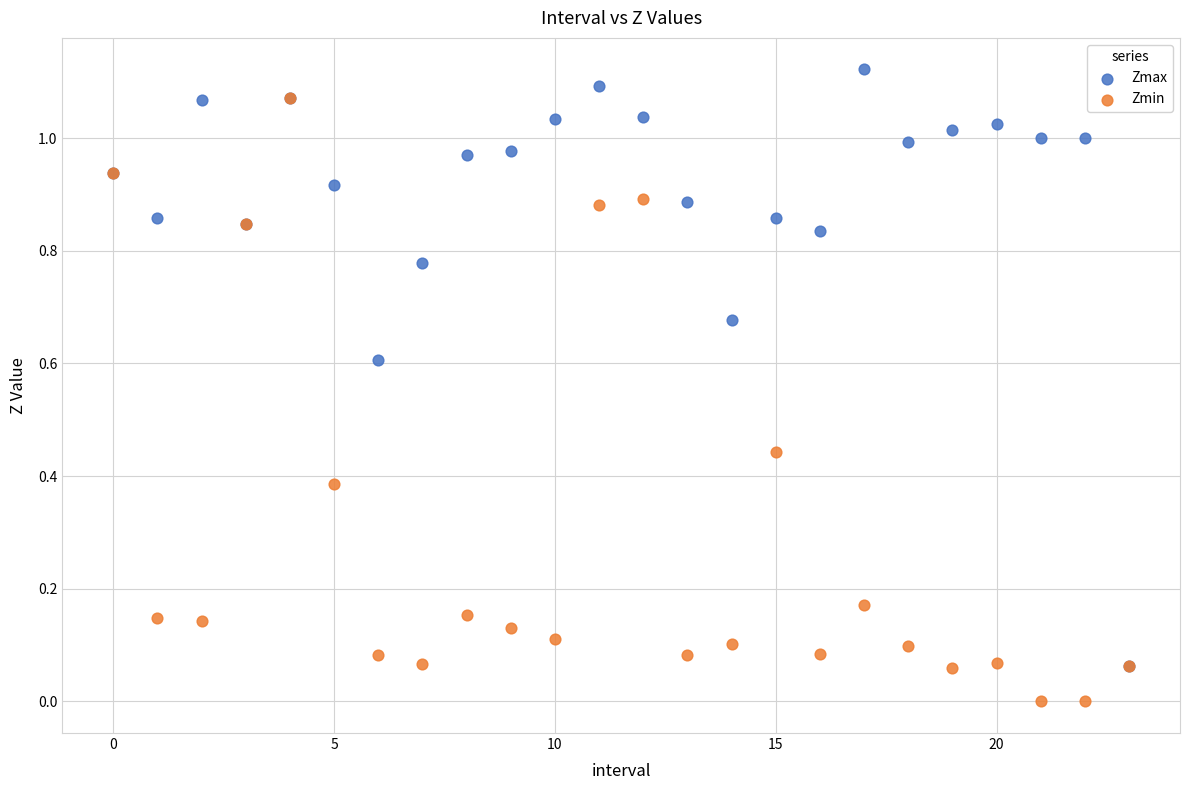

Which series reaches the minimum Y coordinate?

Zmin